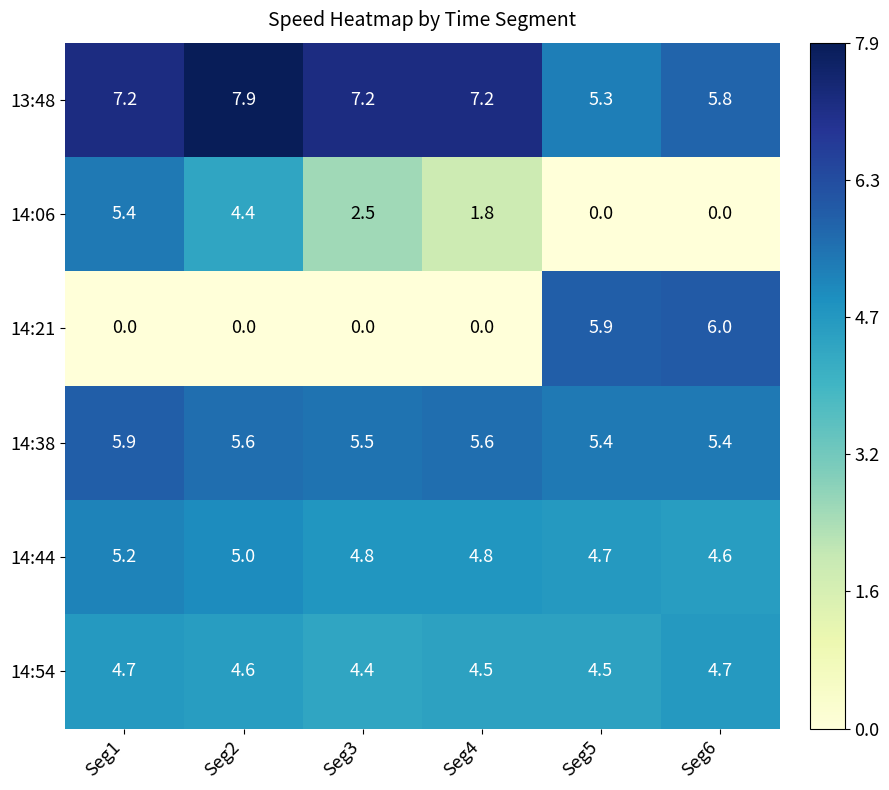

At which category is the sum across all series the highest?

Seg1